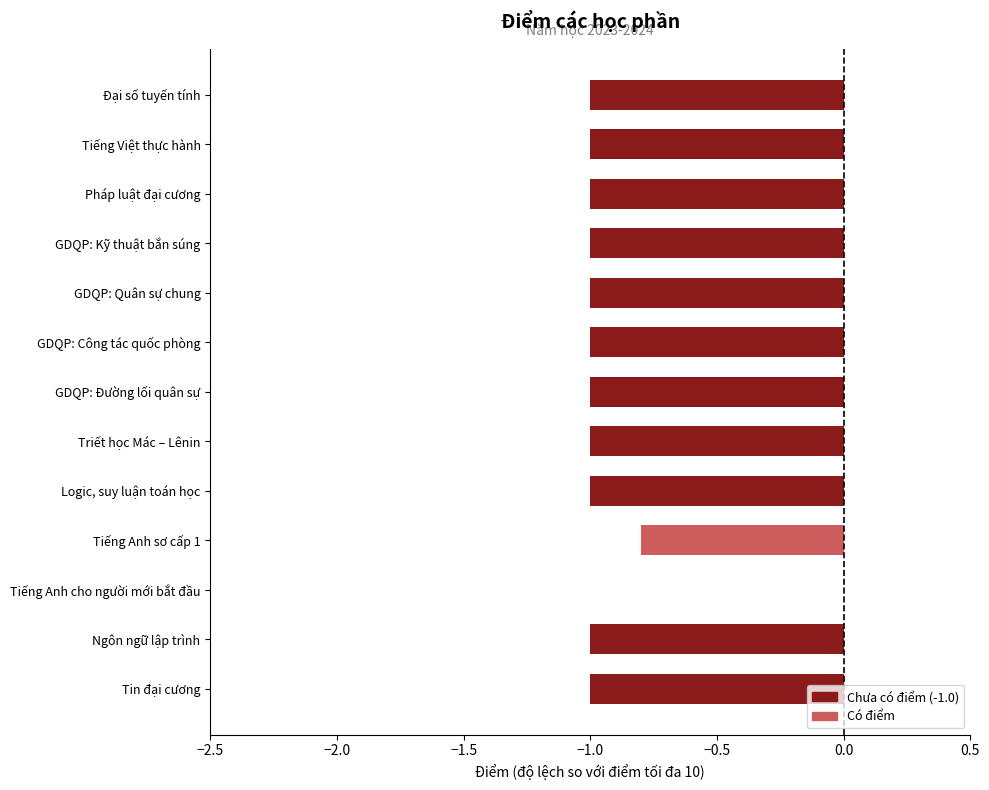

What is the average value?

-0.9